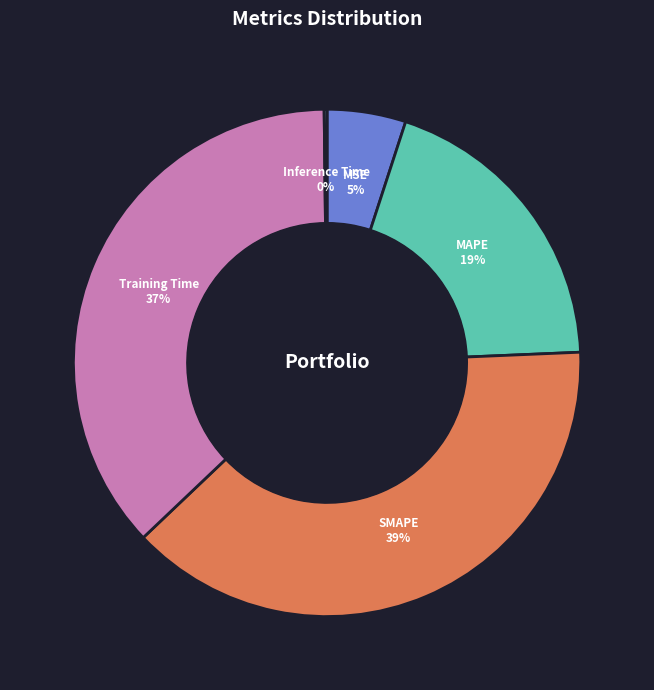

The Training Time slice represents 47% of the pie. True or false?

False